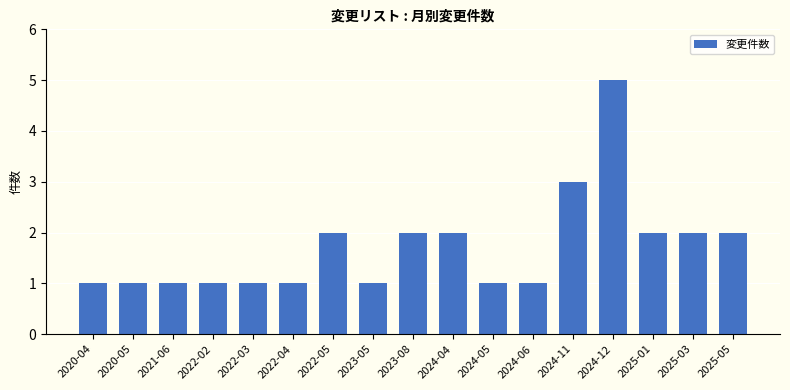

What is the minimum value shown in the chart?

1